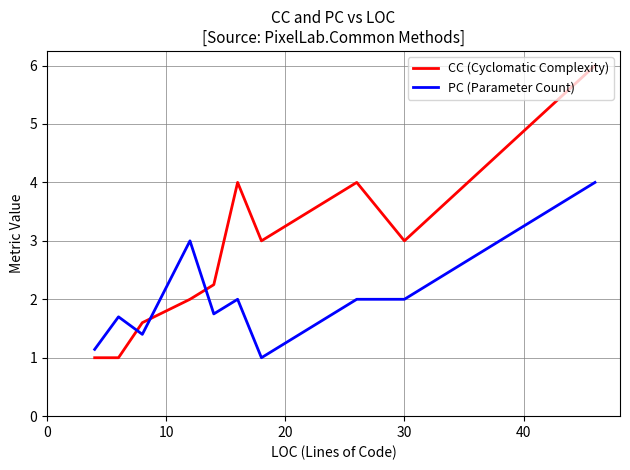

What is the difference between the maximum and minimum values in the CC (Cyclomatic Complexity) series?

5.0